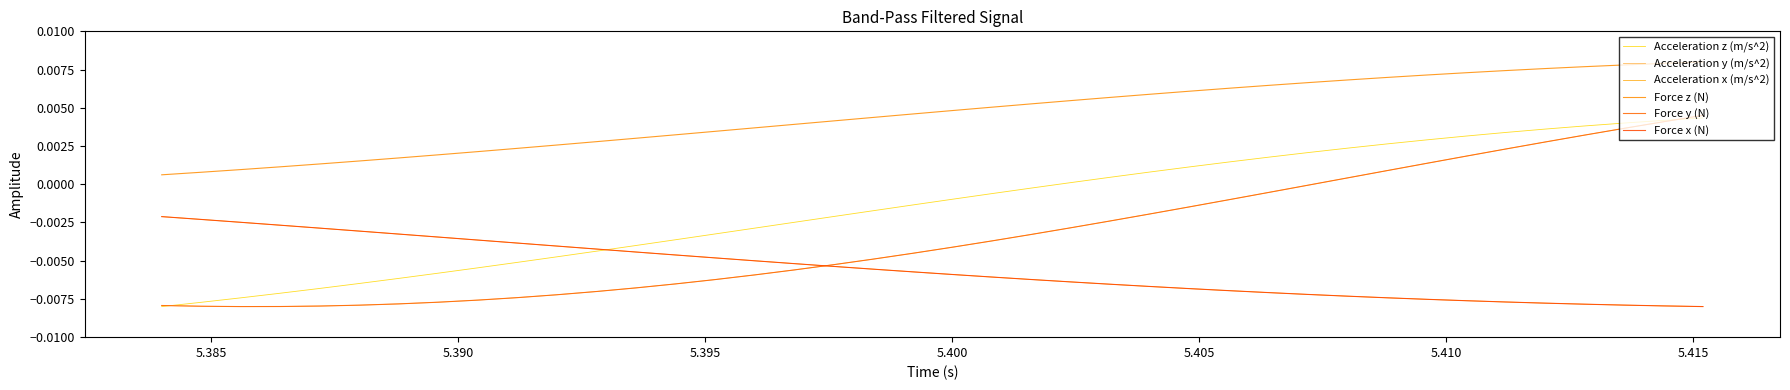

Does the chart have visible grid lines?

No